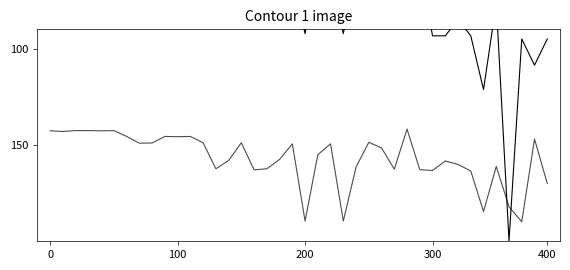

In Leve EXP, how many points are higher than both neighbors (excluding endpoints)?

12